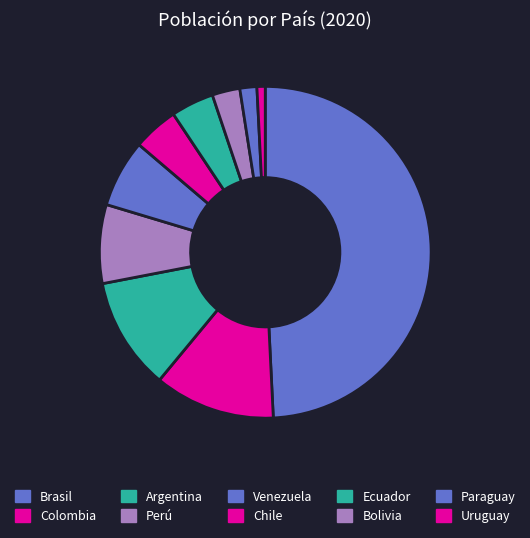

The Ecuador slice represents 4% of the pie. True or false?

True